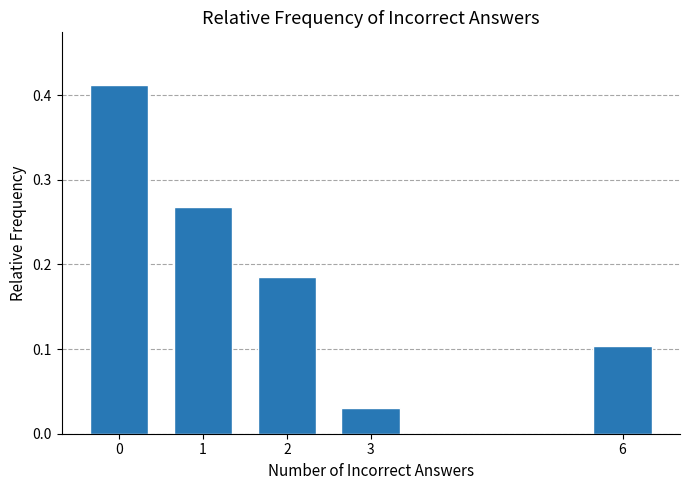

Is it true that the value at 0 is 0.1?

False